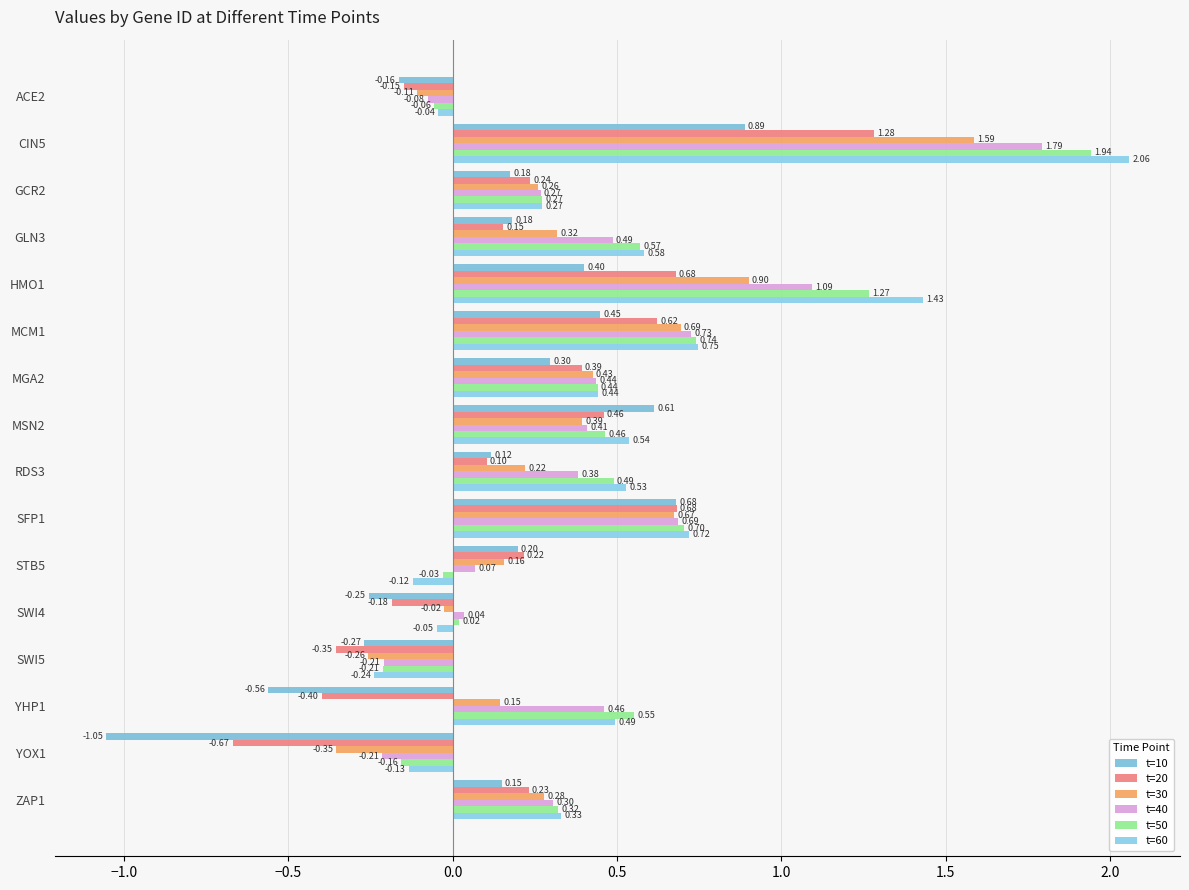

Count the number of data series in this chart.

6